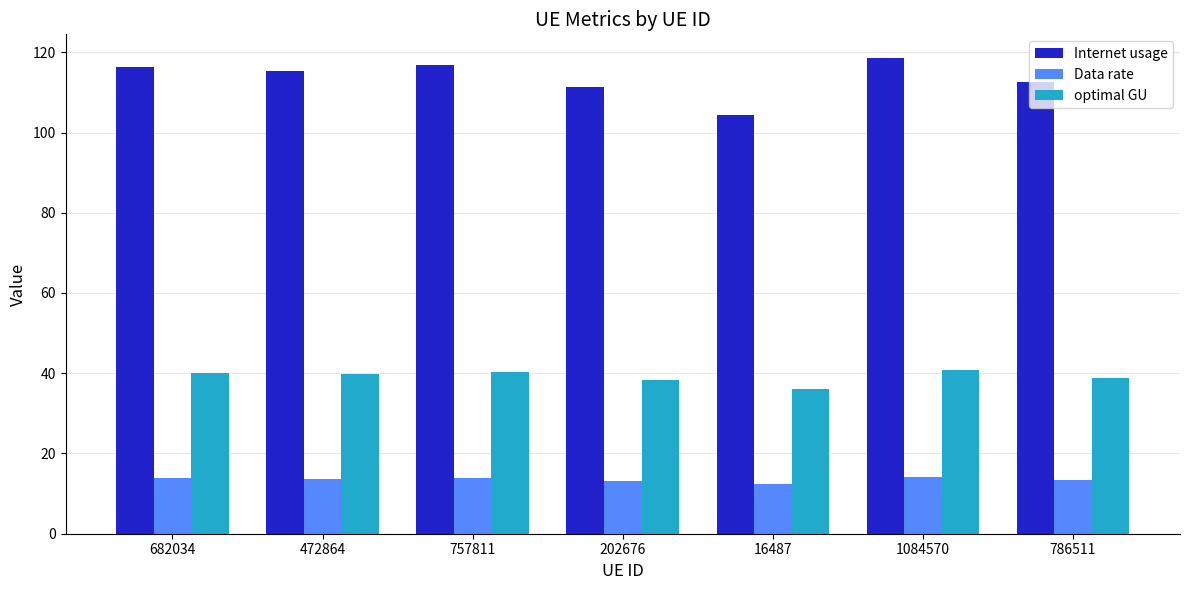

What is the difference between the optimal GU values at 1084570 and 16487?

4.9